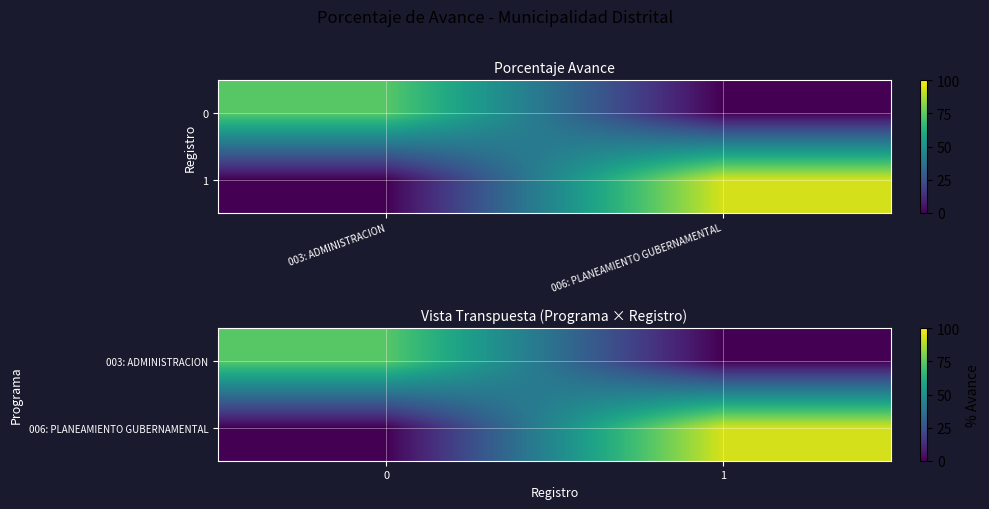

Which category has the highest value in the 006: PLANEAMIENTO GUBERNAMENTAL series?

1